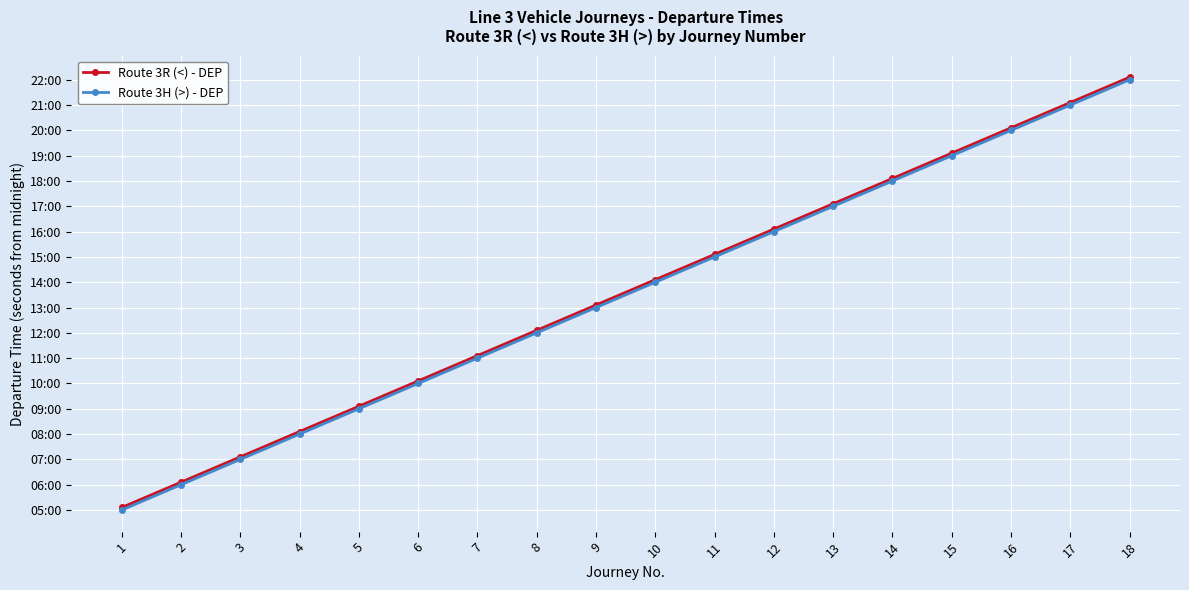

What are all the series names shown in the legend?

Route 3R (<) - DEP, Route 3H (>) - DEP